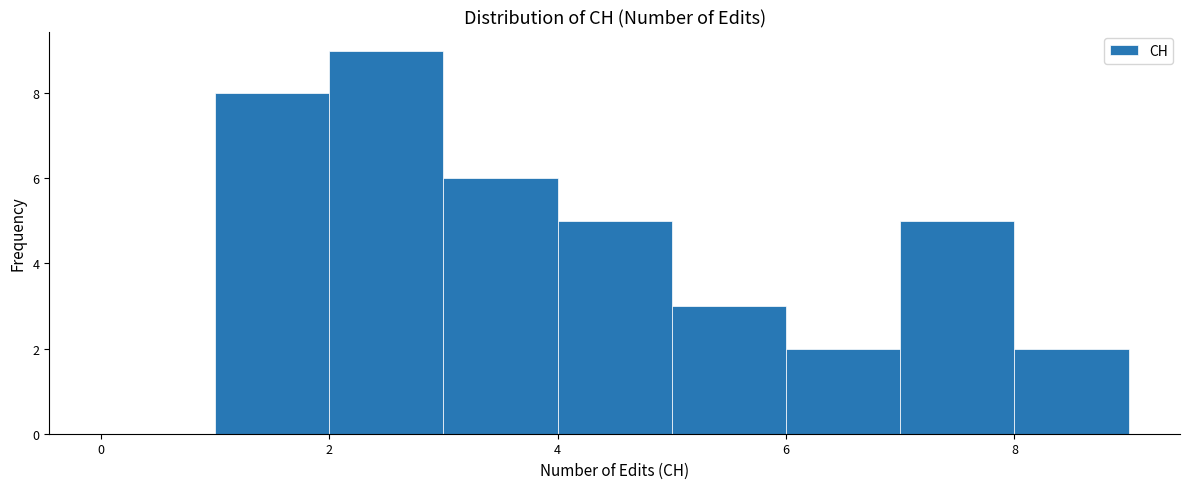

What is the height of the bar covering 8 to 9 on the x-axis? The values are not printed on the chart, so give them approximately, as read against the axis.

2